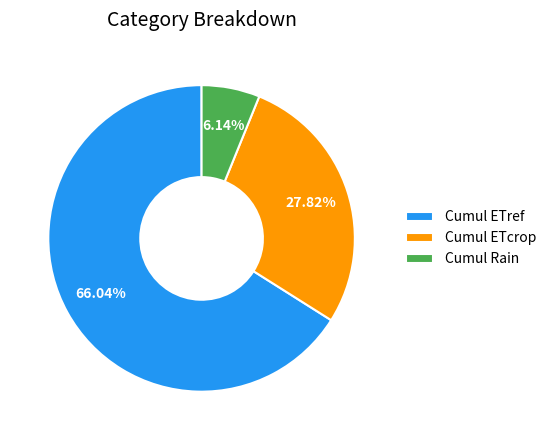

To the nearest percent, what percentage of the pie is Cumul ETref?

66%